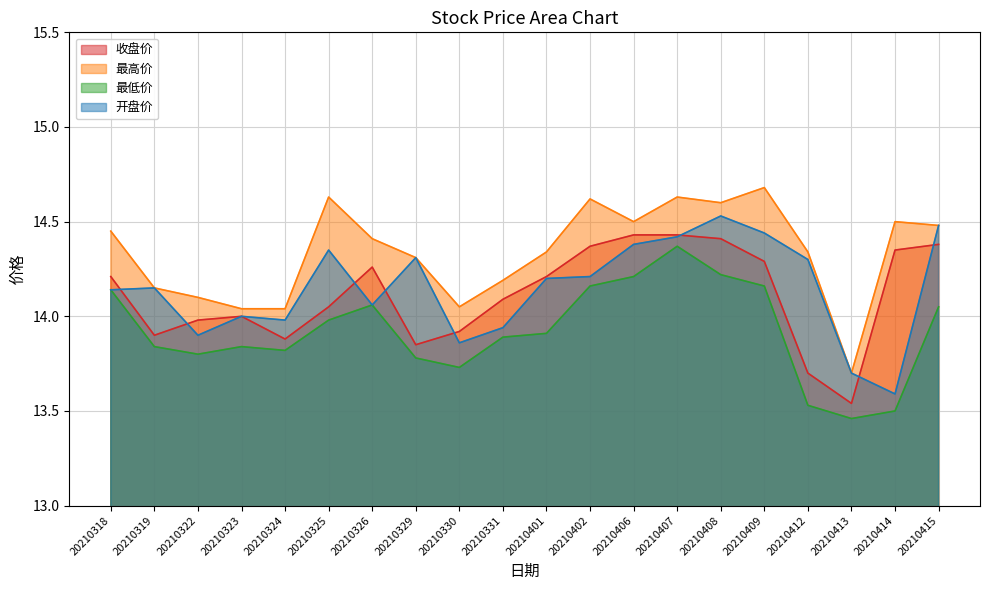

What is the spread (max minus min) of values at 20210412?

0.8